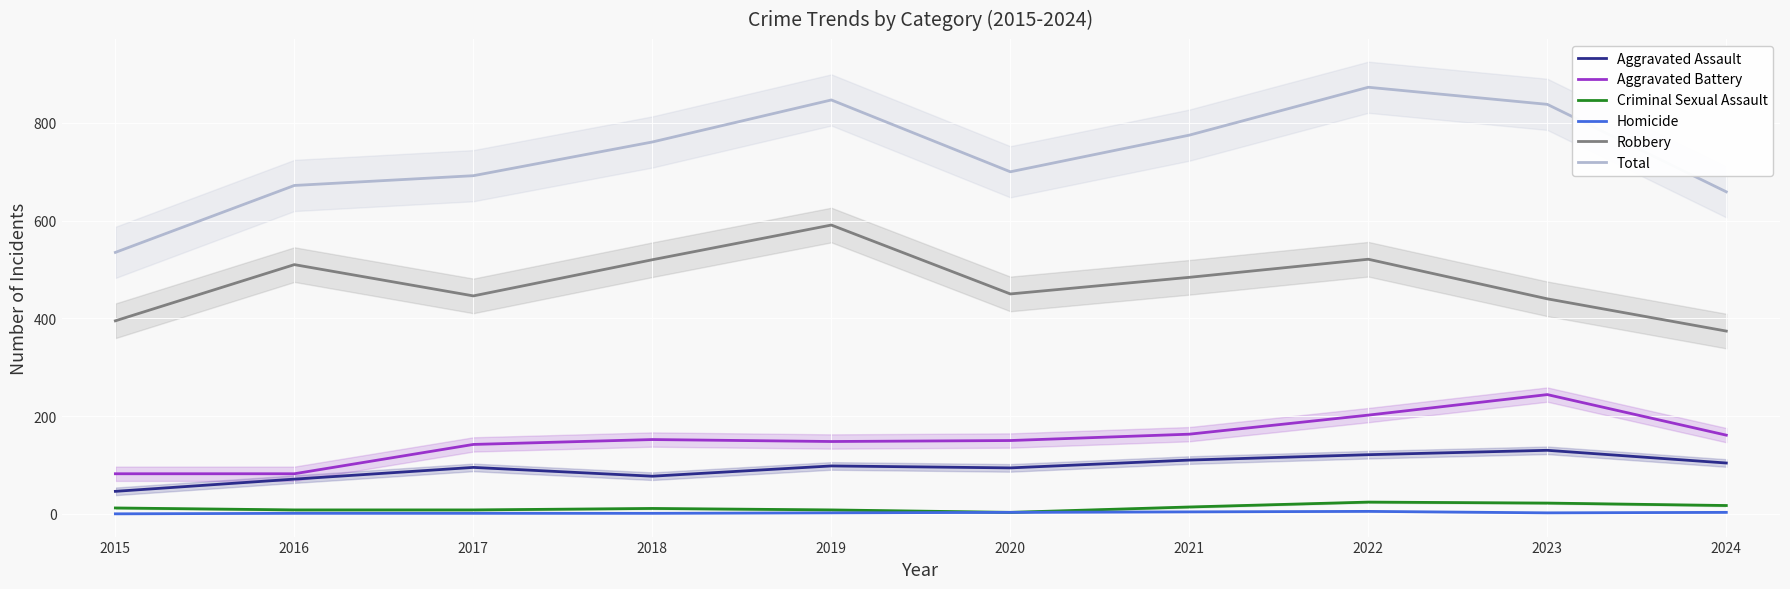

What is the maximum value shown in the chart?

873